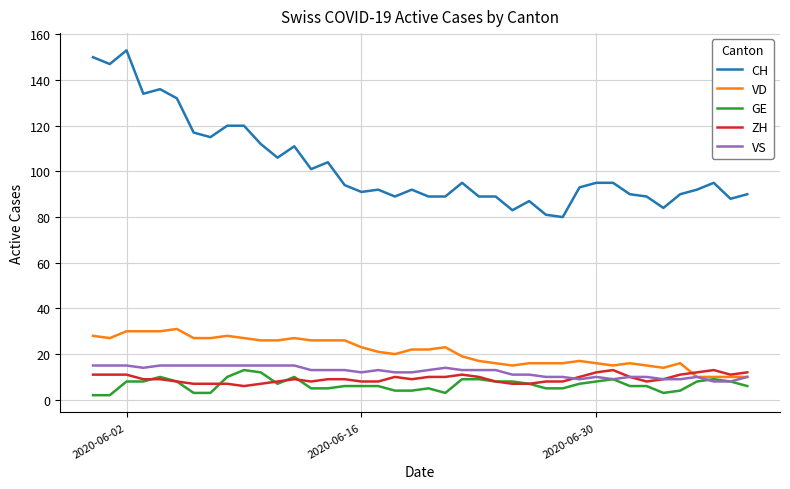

Reading right to left, transcribe all the data shown in this chart.

CH: 90	88	95	92	90	84	89	90	95	95	93	80	81	87	83	89	89	95	89	89	92	89	92	91	94	104	101	111	106	112	120	120	115	117	132	136	134	153	147	150
VD: 10	10	10	10	16	14	15	16	15	16	17	16	16	16	15	16	17	19	23	22	22	20	21	23	26	26	26	27	26	26	27	28	27	27	31	30	30	30	27	28
GE: 6	8	9	8	4	3	6	6	9	8	7	5	5	7	8	8	9	9	3	5	4	4	6	6	6	5	5	10	7	12	13	10	3	3	8	10	8	8	2	2
ZH: 12	11	13	12	11	9	8	10	13	12	10	8	8	7	7	8	10	11	10	10	9	10	8	8	9	9	8	9	8	7	6	7	7	7	8	9	9	11	11	11
VS: 10	8	8	10	9	9	10	10	9	10	9	10	10	11	11	13	13	13	14	13	12	12	13	12	13	13	13	15	15	15	15	15	15	15	15	15	14	15	15	15